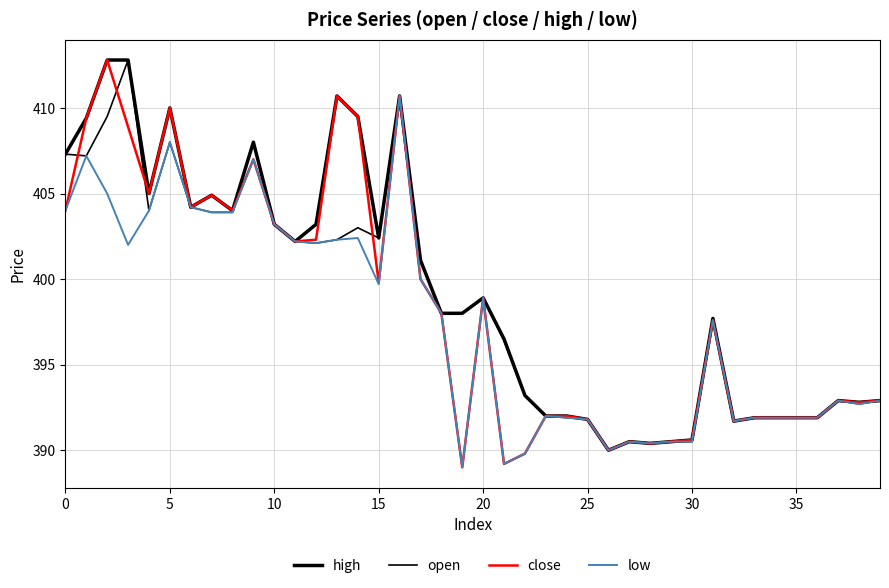

What is the difference between the maximum and minimum values in the open series?

22.8